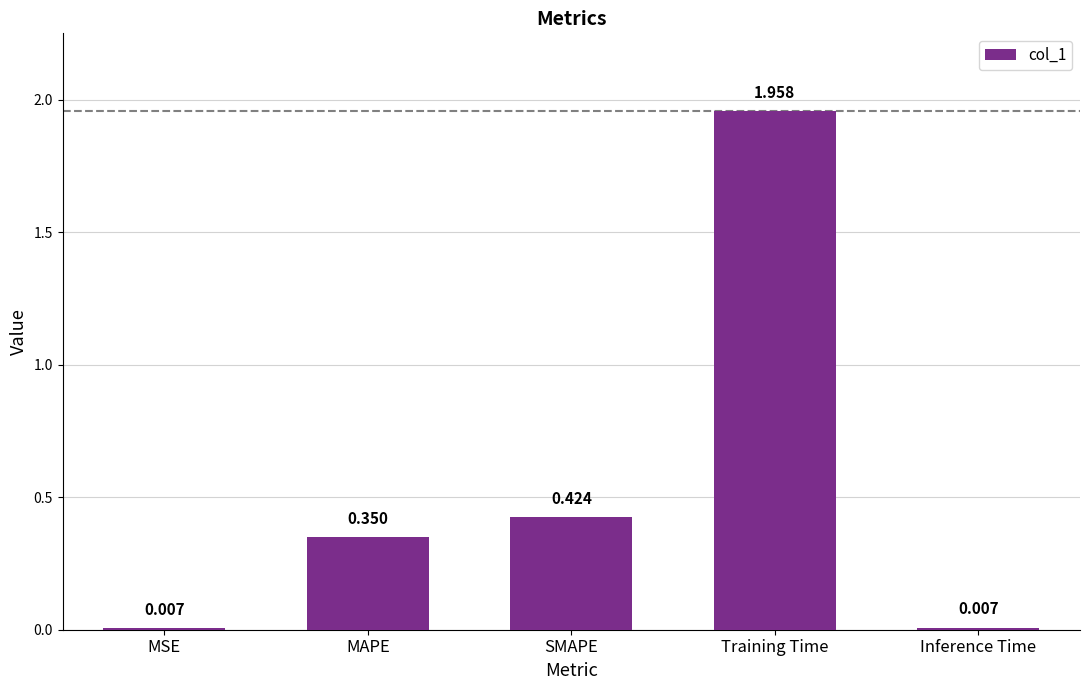

Between MAPE and MSE, which is larger?

MAPE